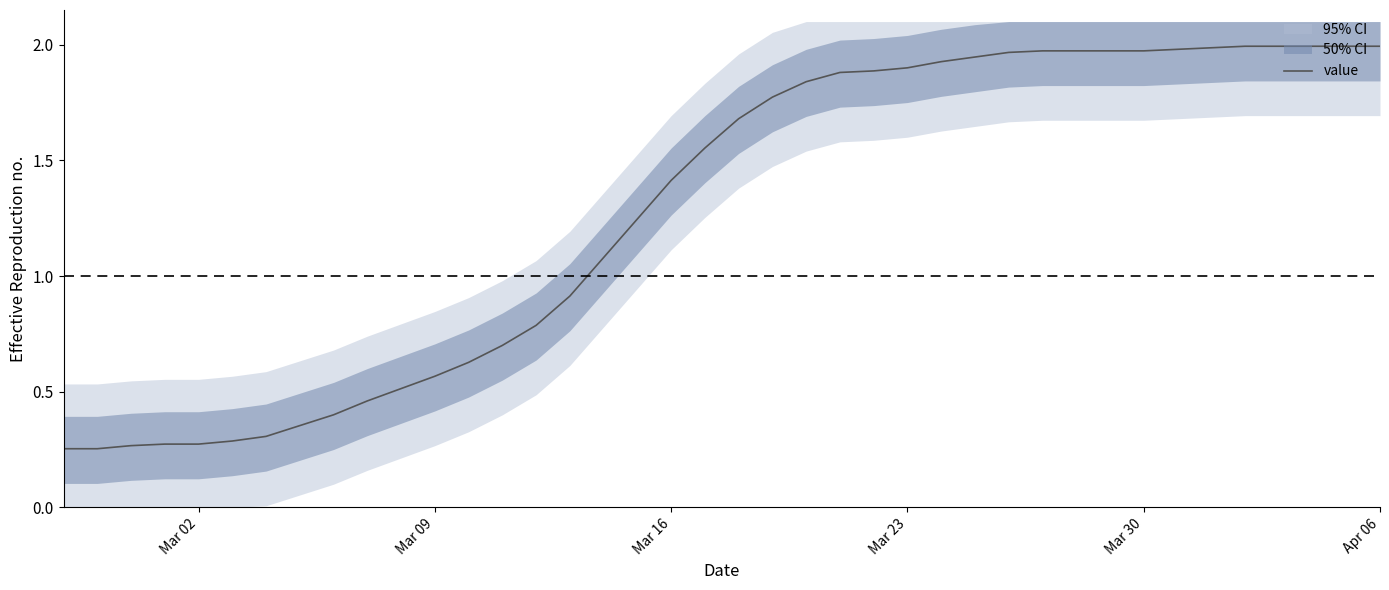

What is the minimum value shown in the chart?

0.3